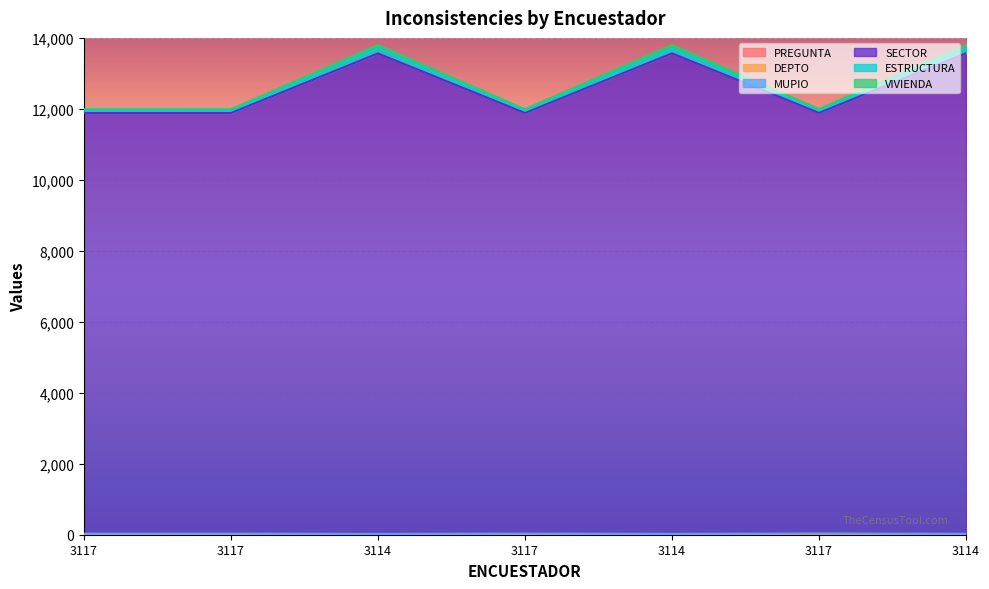

The MUPIO series shows 2888 at 3117. True or false?

False